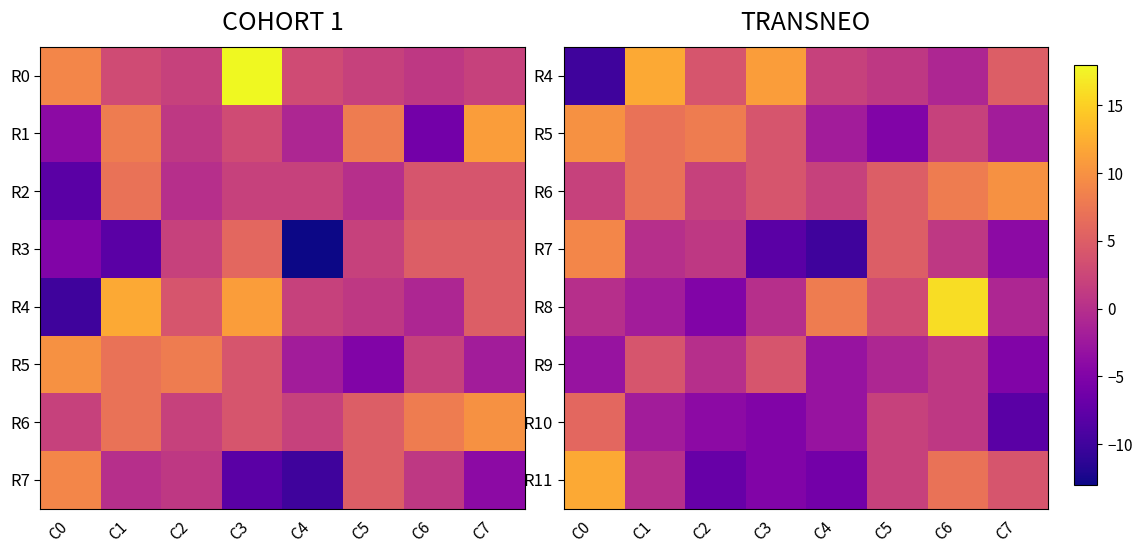

What is the sum of the R4 values at C0 and C3?

1